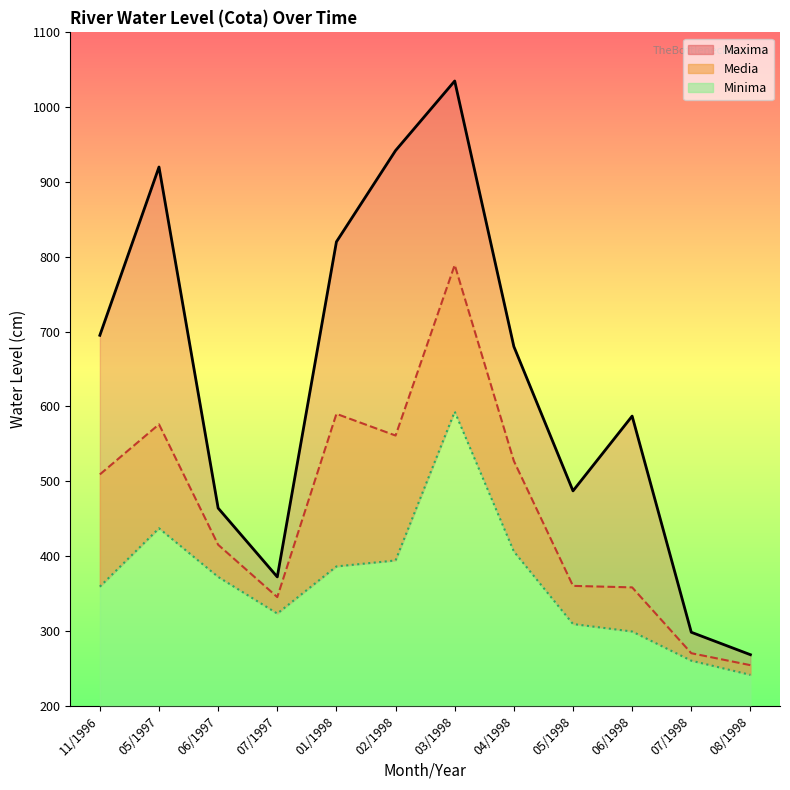

True or false: Media line has more than 0 interior local peaks.

True